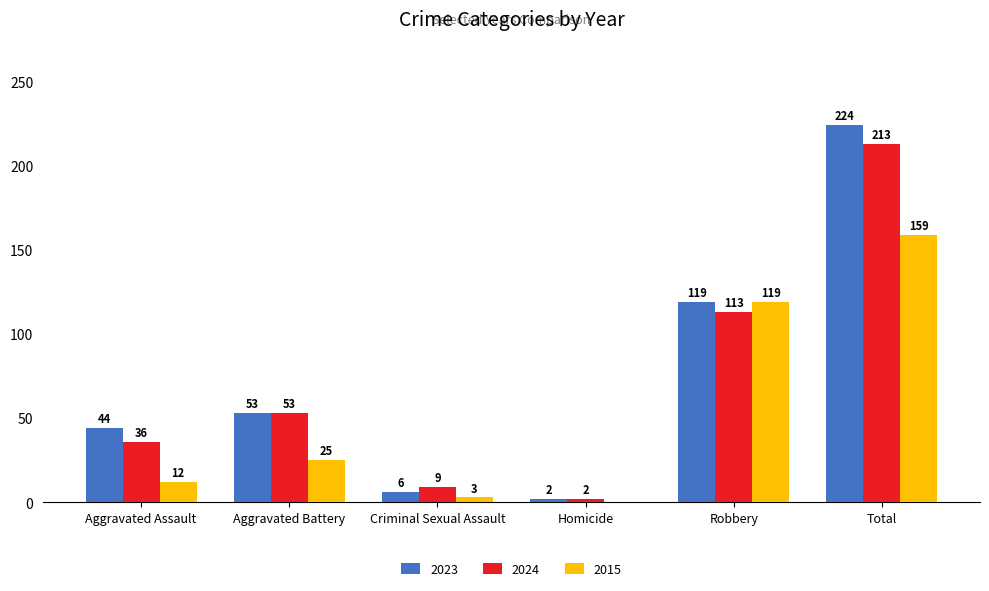

Where is 2023 nearest to the value 113?

Robbery